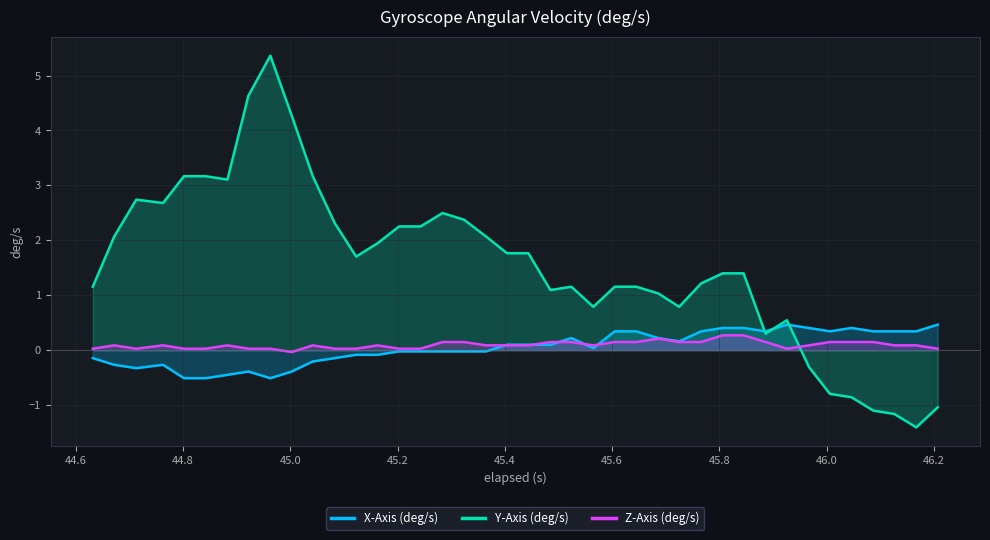

What is the smallest value displayed?

-1.4